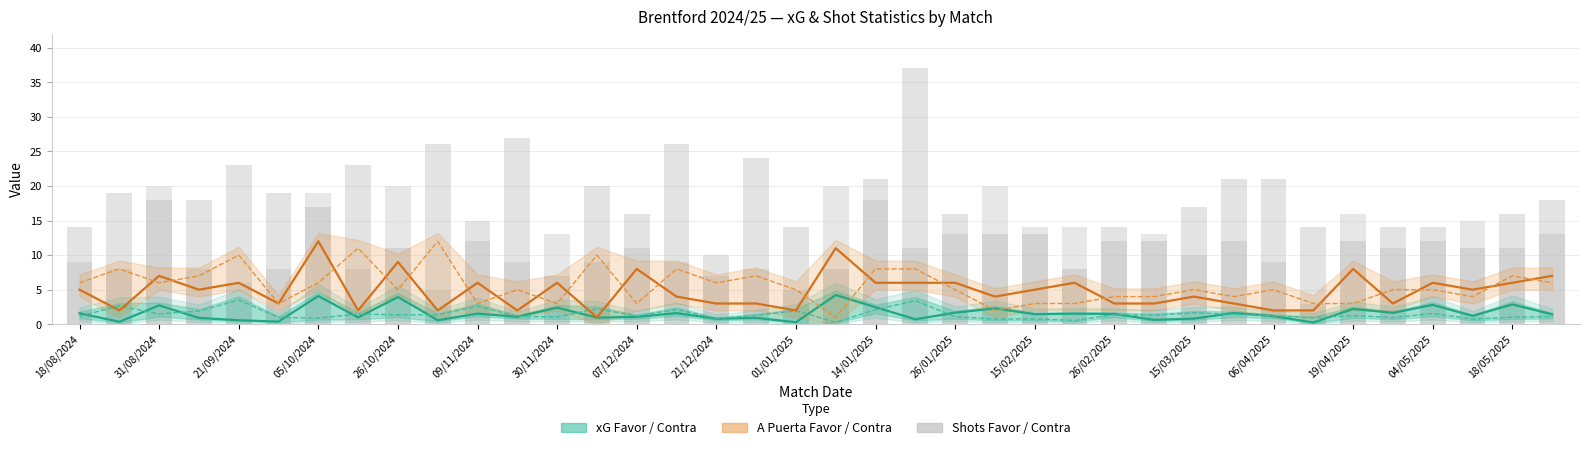

How many categories are shown in the chart?

38